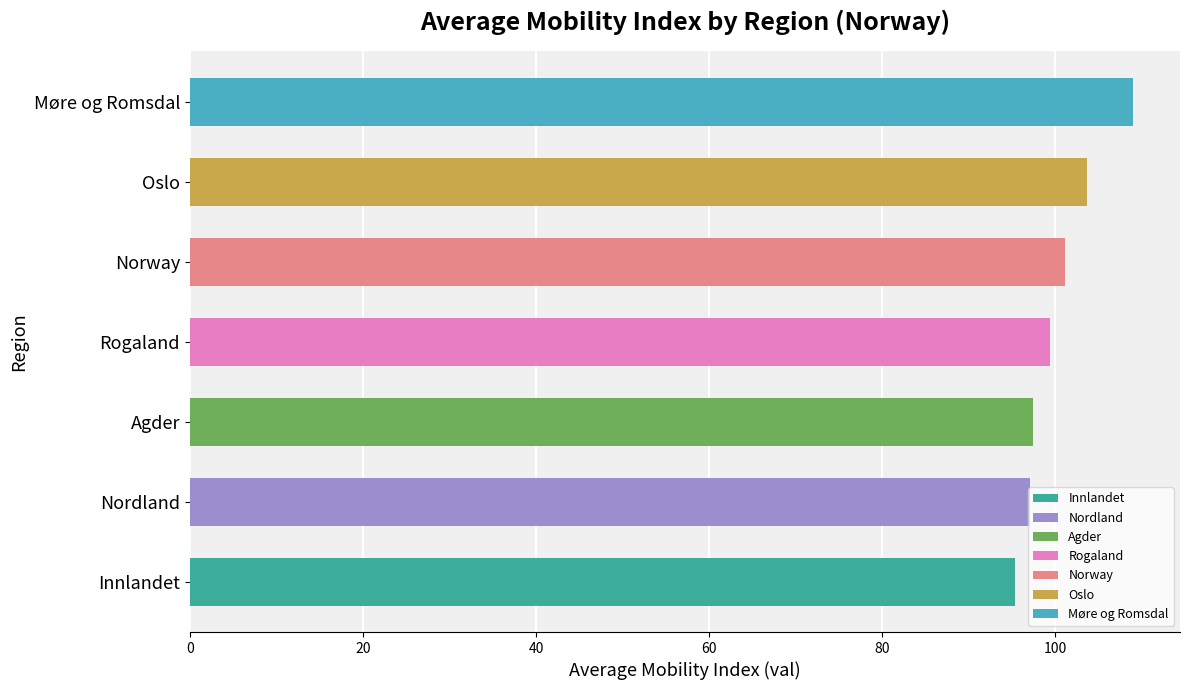

What is the average value?

100.4